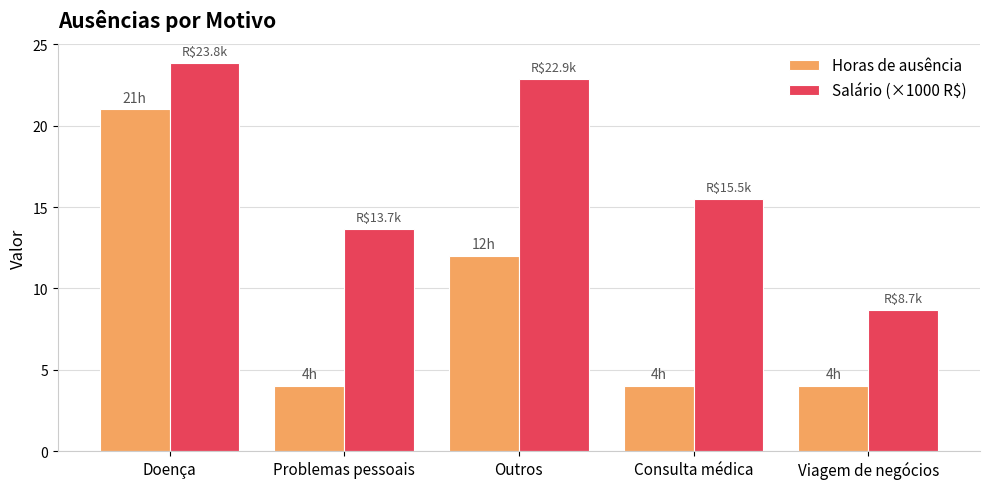

Reading left to right, transcribe all the data shown in this chart.

Horas de ausência: Doença=21.0	Problemas pessoais=4.0	Outros=12.0	Consulta médica=4.0	Viagem de negócios=4.0
Salário (×1000 R$): Doença=23.8	Problemas pessoais=13.7	Outros=22.9	Consulta médica=15.5	Viagem de negócios=8.7